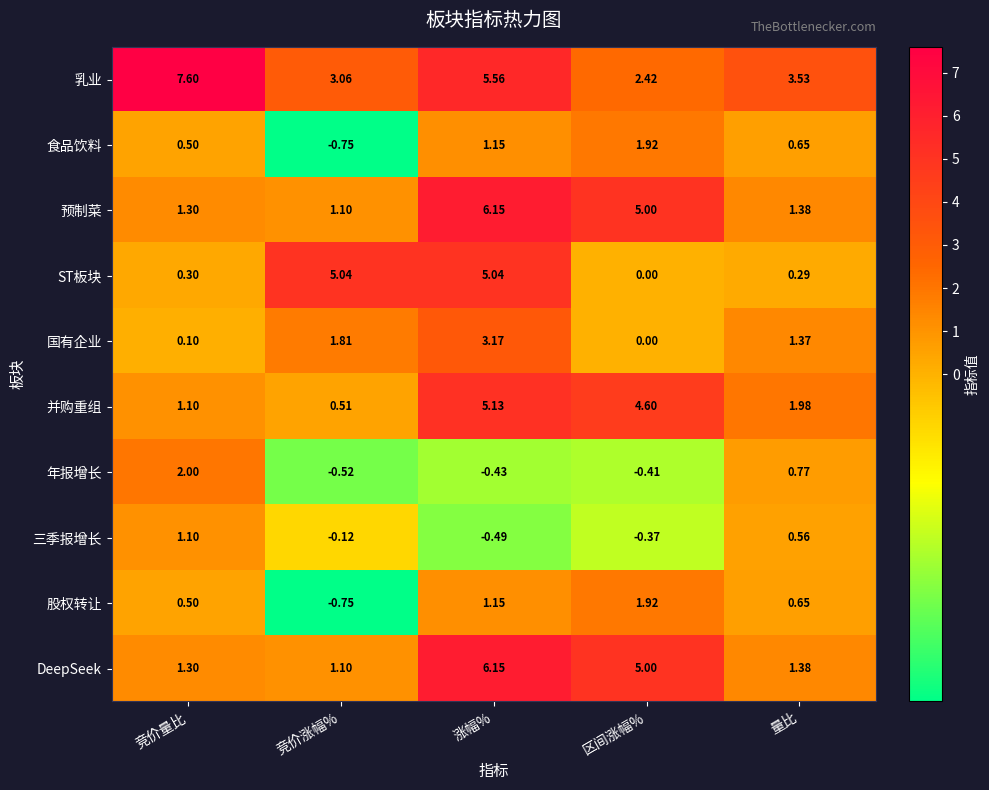

Which label corresponds to the largest value in the chart?

竞价量比